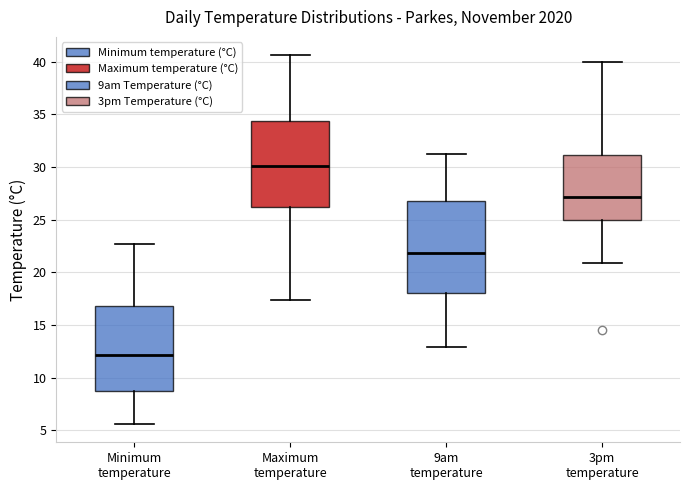

Reading left to right, read every box against the y-axis: the position of its median line, the range the box covers, and the ends of its whiskers. The values are not printed on the chart, so give them approximately, as read against the axis.

Minimum temperature: median 12.0, box 9.0 to 17.0, whiskers 5.5 to 22.5
Maximum temperature: median 30.0, box 26.0 to 34.5, whiskers 17.5 to 40.5
9am temperature: median 22.0, box 18.0 to 27.0, whiskers 13.0 to 31.0
3pm temperature: median 27.0, box 25.0 to 31.0, whiskers 21.0 to 40.0